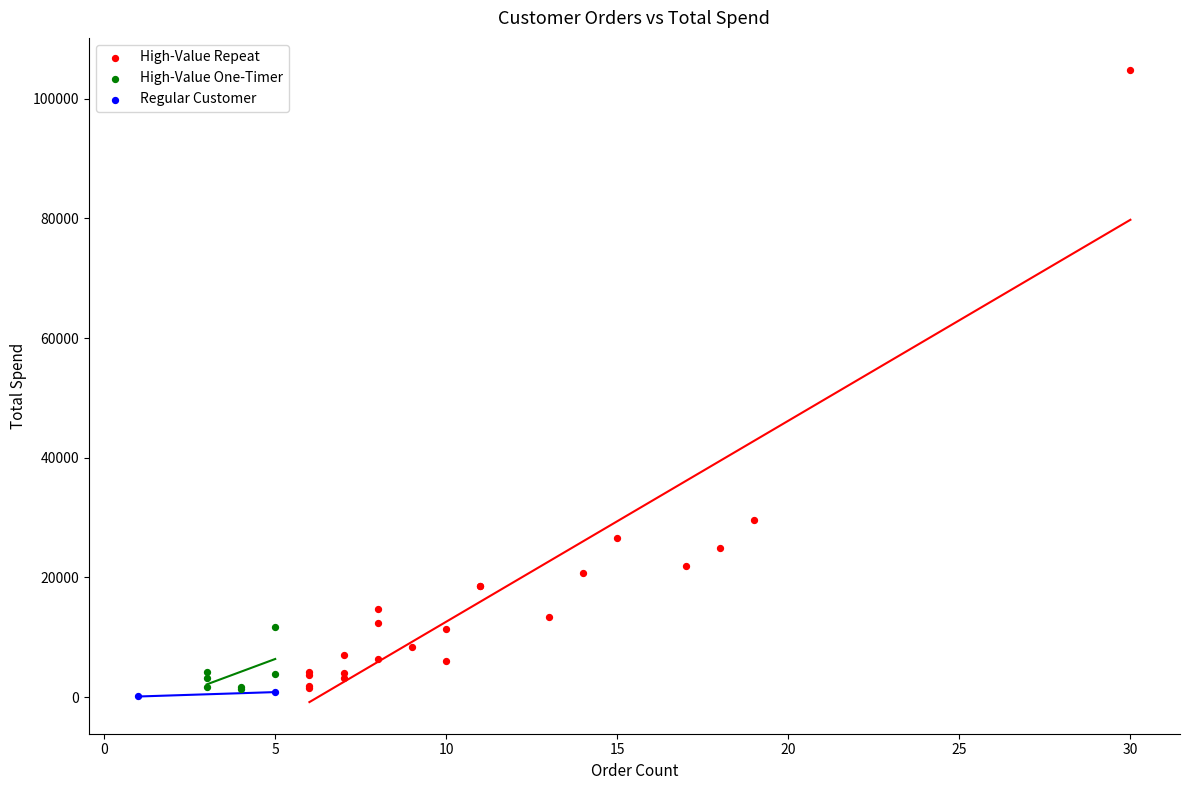

Which series reaches the minimum Y coordinate?

Regular Customer